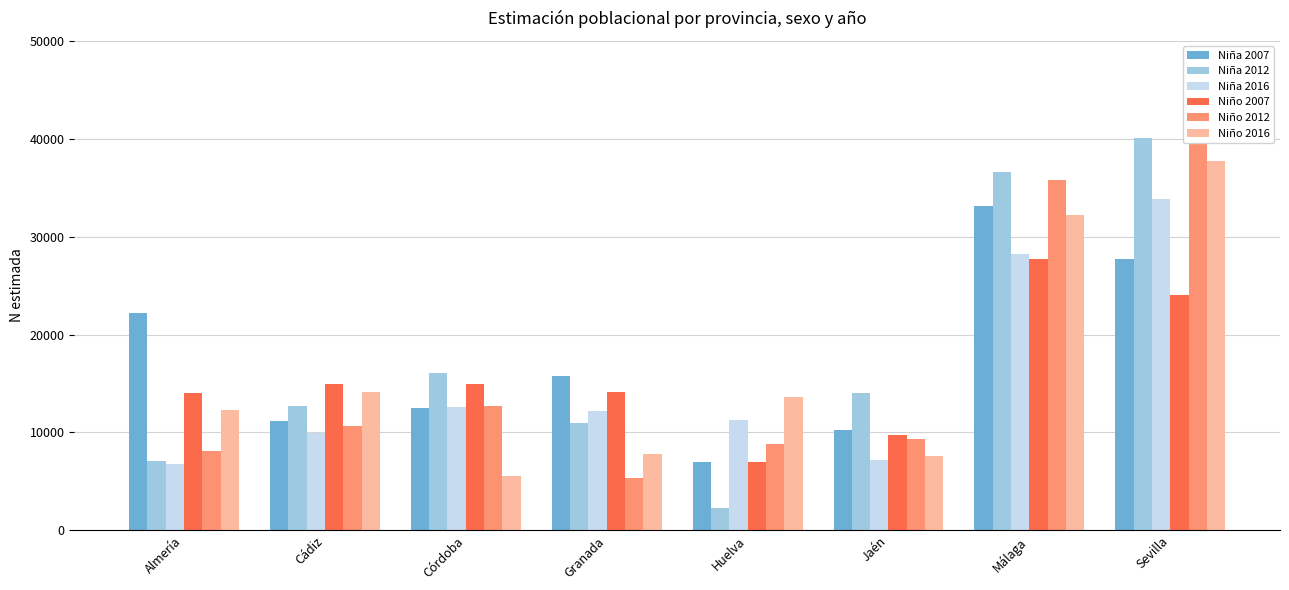

Is it true that Niña 2016 equals 9667 at Jaén?

False